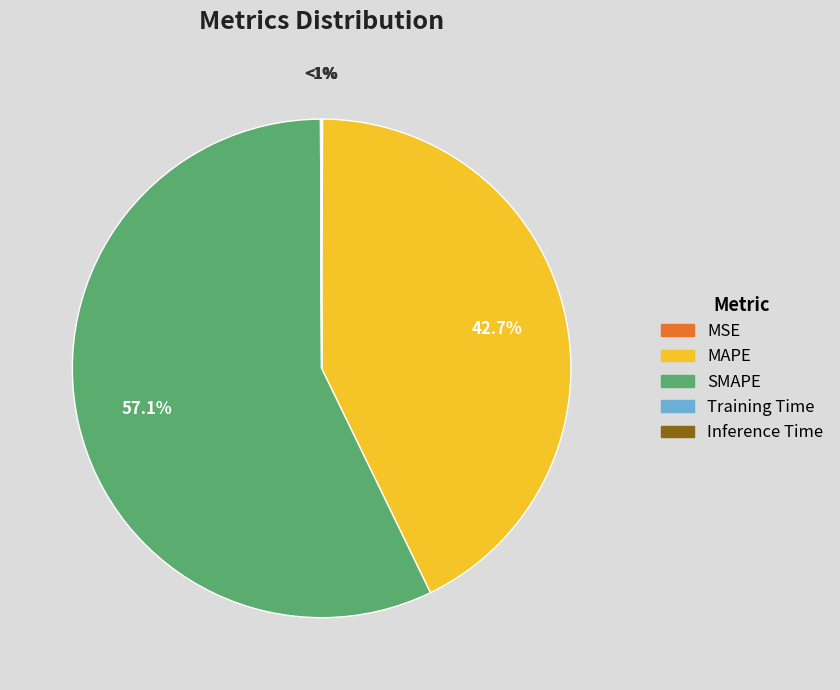

What is the total percentage of SMAPE and MSE?

57.2%